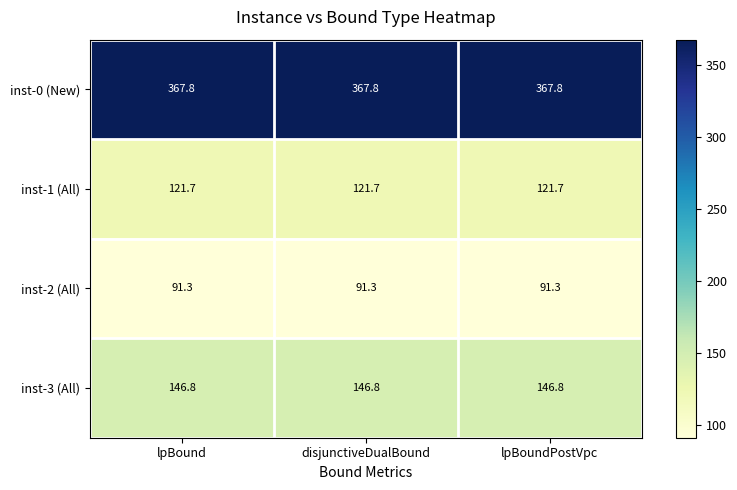

At how many categories does at least one series exceed 245?

3